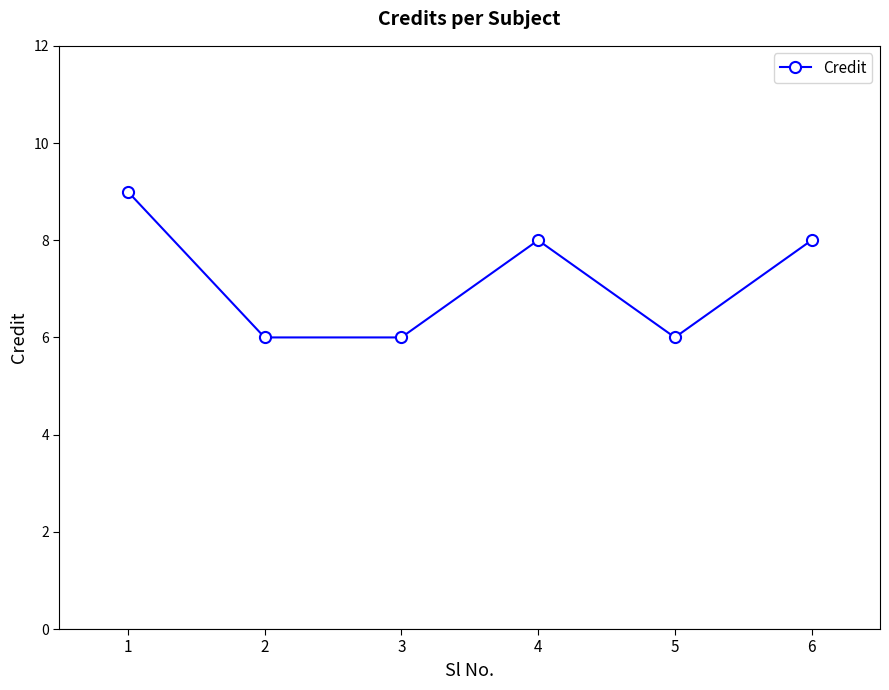

What is the maximum value shown in the chart?

9